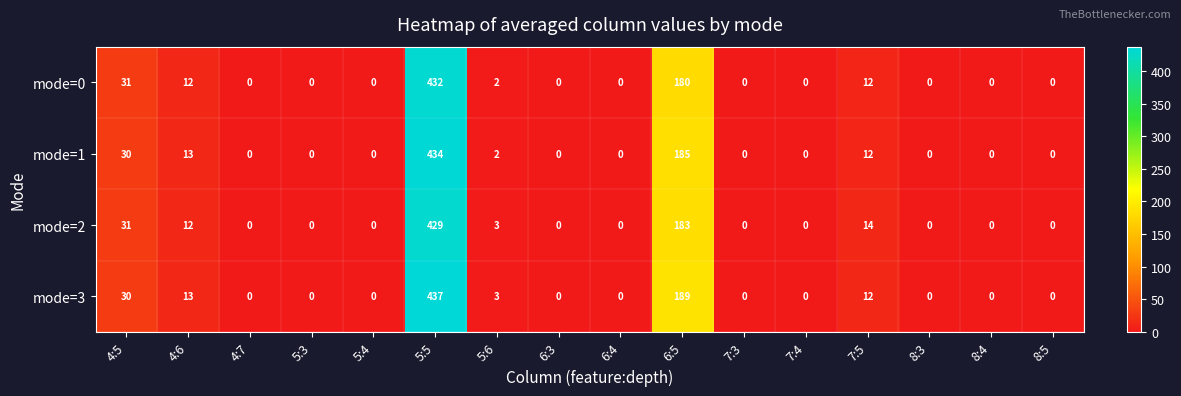

Which series has the largest total across all categories?

mode=3